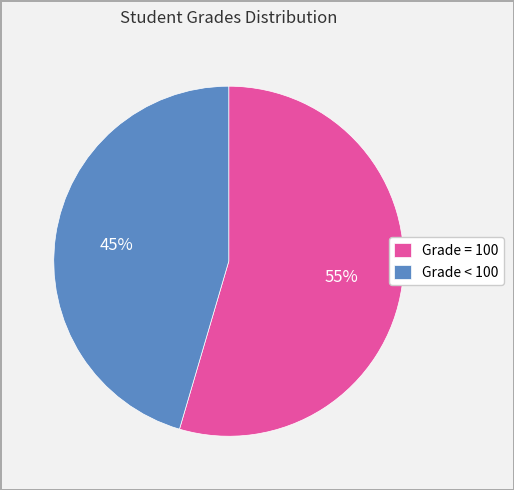

Is the sum of Grade = 100 and Grade < 100 greater than half?

Yes